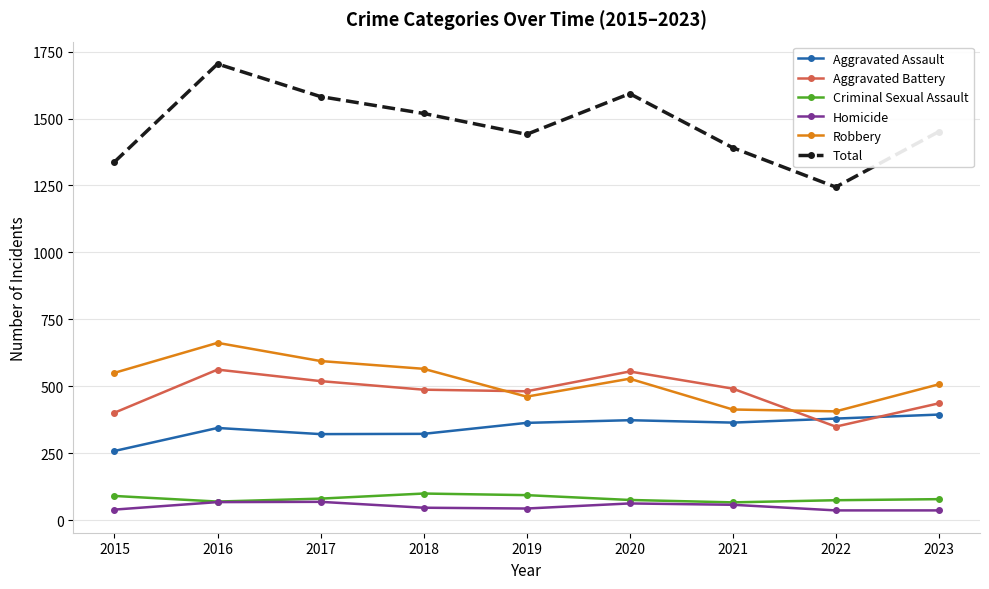

What is the sum of the Total values at 2022 and 2020?

2837